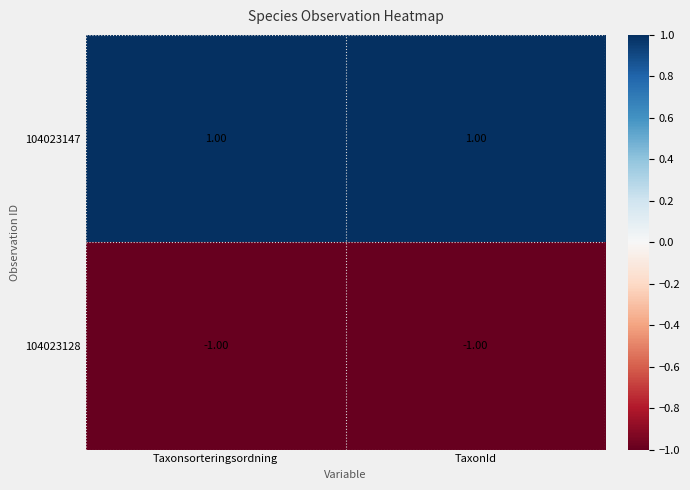

List the series in order of their peak value, highest first.

104023147, 104023128